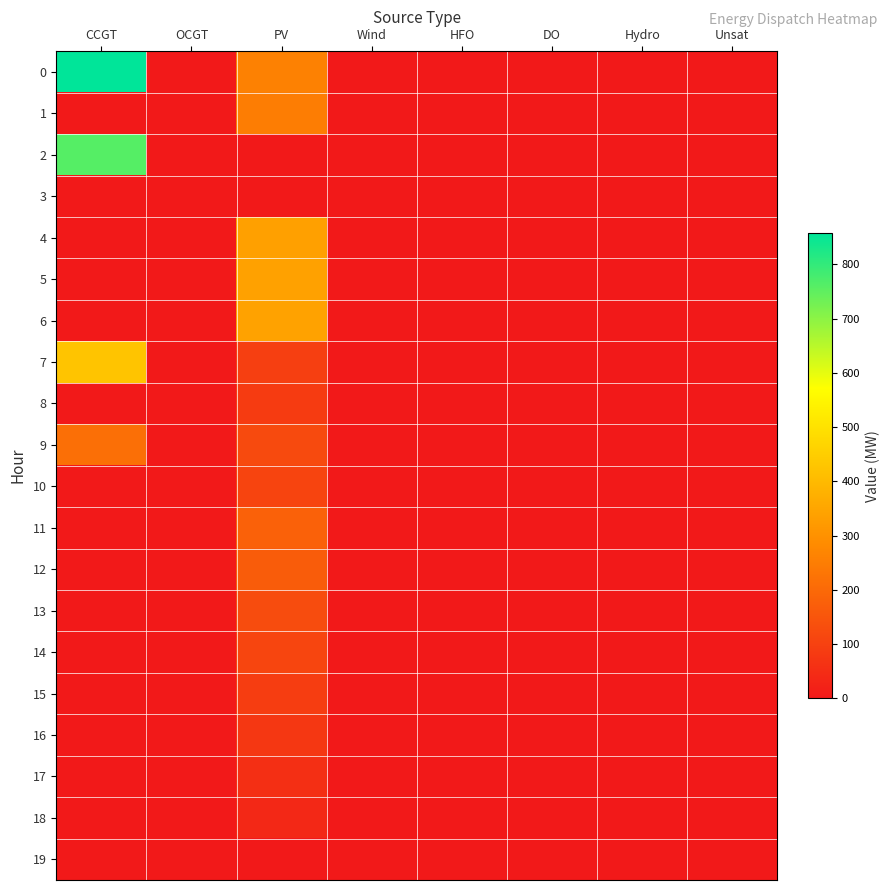

Reading left to right, list all the values displayed in this chart.

0: CCGT=858	OCGT=0	PV=261	Wind=0	HFO=0	DO=0	Hydro=0	Unsat=0
1: CCGT=0	OCGT=0	PV=251	Wind=0	HFO=0	DO=0	Hydro=0	Unsat=0
2: CCGT=761	OCGT=0	PV=0	Wind=0	HFO=0	DO=0	Hydro=0	Unsat=0
3: CCGT=0	OCGT=0	PV=0	Wind=0	HFO=0	DO=0	Hydro=0	Unsat=0
4: CCGT=0	OCGT=0	PV=336	Wind=0	HFO=0	DO=0	Hydro=0	Unsat=0
5: CCGT=0	OCGT=0	PV=339	Wind=0	HFO=0	DO=0	Hydro=0	Unsat=0
6: CCGT=0	OCGT=0	PV=343	Wind=0	HFO=0	DO=0	Hydro=0	Unsat=0
7: CCGT=426	OCGT=0	PV=94	Wind=0	HFO=0	DO=0	Hydro=0	Unsat=0
8: CCGT=0	OCGT=0	PV=87	Wind=0	HFO=0	DO=0	Hydro=0	Unsat=0
9: CCGT=213	OCGT=0	PV=121	Wind=0	HFO=0	DO=0	Hydro=0	Unsat=0
10: CCGT=0	OCGT=0	PV=108	Wind=0	HFO=0	DO=0	Hydro=0	Unsat=0
11: CCGT=0	OCGT=0	PV=180	Wind=0	HFO=0	DO=0	Hydro=0	Unsat=0
12: CCGT=0	OCGT=0	PV=168	Wind=0	HFO=0	DO=0	Hydro=0	Unsat=0
13: CCGT=0	OCGT=0	PV=127	Wind=0	HFO=0	DO=0	Hydro=0	Unsat=0
14: CCGT=0	OCGT=0	PV=109	Wind=0	HFO=0	DO=0	Hydro=0	Unsat=0
15: CCGT=0	OCGT=0	PV=92	Wind=0	HFO=0	DO=0	Hydro=0	Unsat=0
16: CCGT=0	OCGT=0	PV=75	Wind=0	HFO=0	DO=0	Hydro=0	Unsat=0
17: CCGT=0	OCGT=0	PV=56	Wind=0	HFO=0	DO=0	Hydro=0	Unsat=0
18: CCGT=0	OCGT=0	PV=37	Wind=0	HFO=0	DO=0	Hydro=0	Unsat=0
19: CCGT=0	OCGT=0	PV=0	Wind=0	HFO=0	DO=0	Hydro=0	Unsat=0